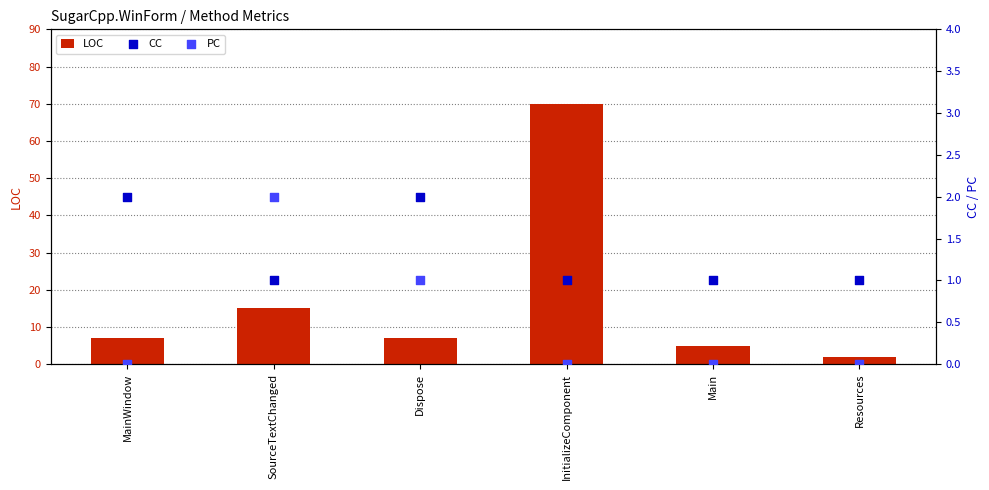

At which category is the sum across all series the highest?

InitializeComponent